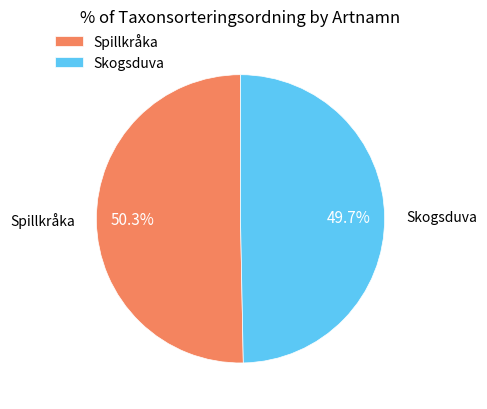

To the nearest percent, what percentage of the pie is Skogsduva?

50%